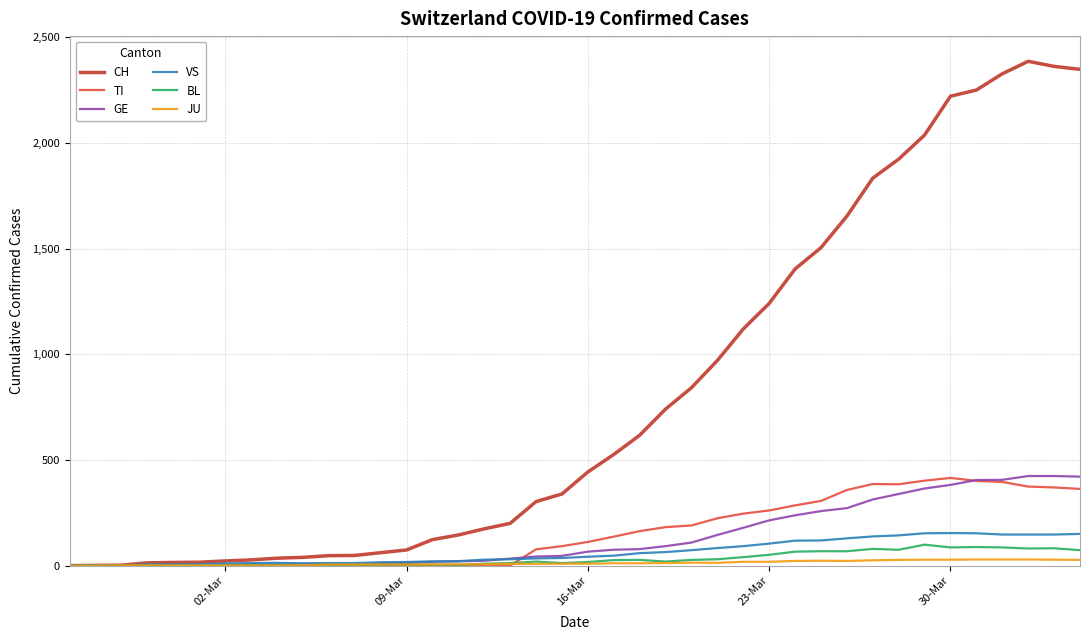

Which series has the largest total across all categories?

CH